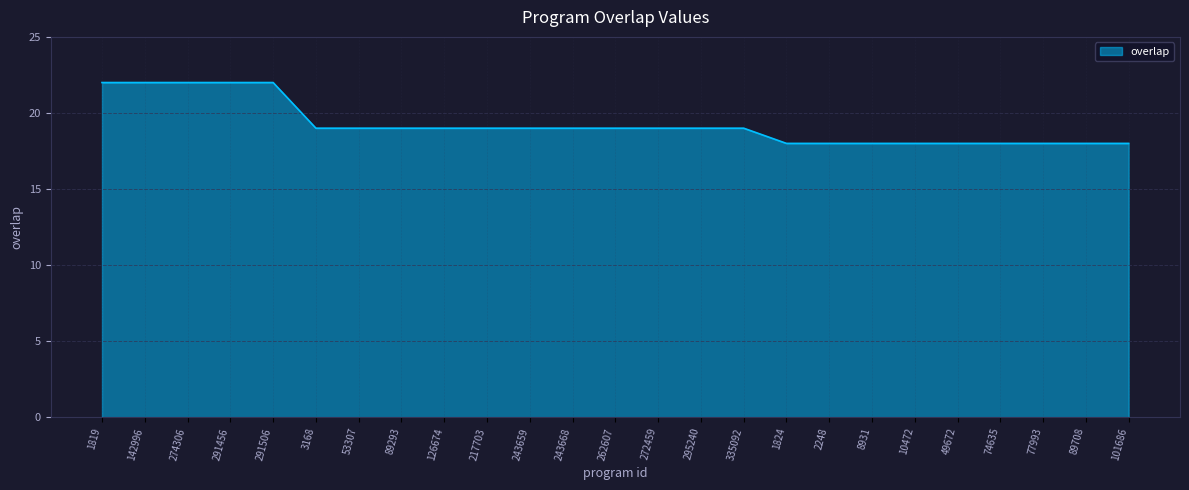

What is the maximum value shown in the chart?

22